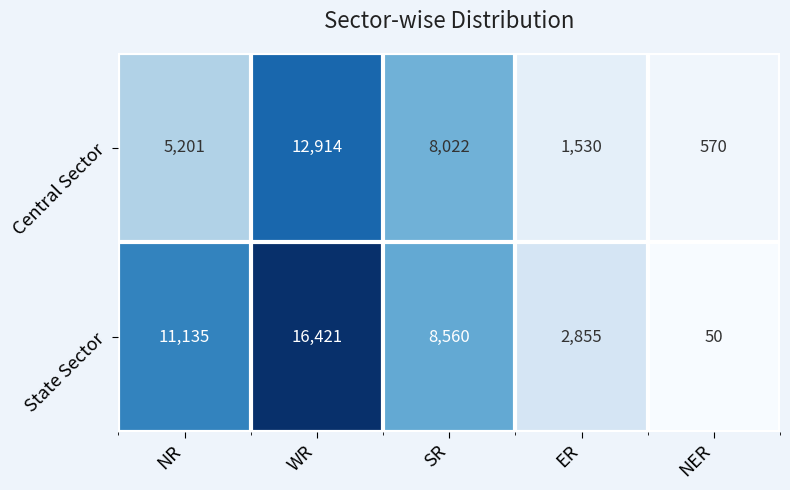

At which label is Central Sector closest to 6742?

SR